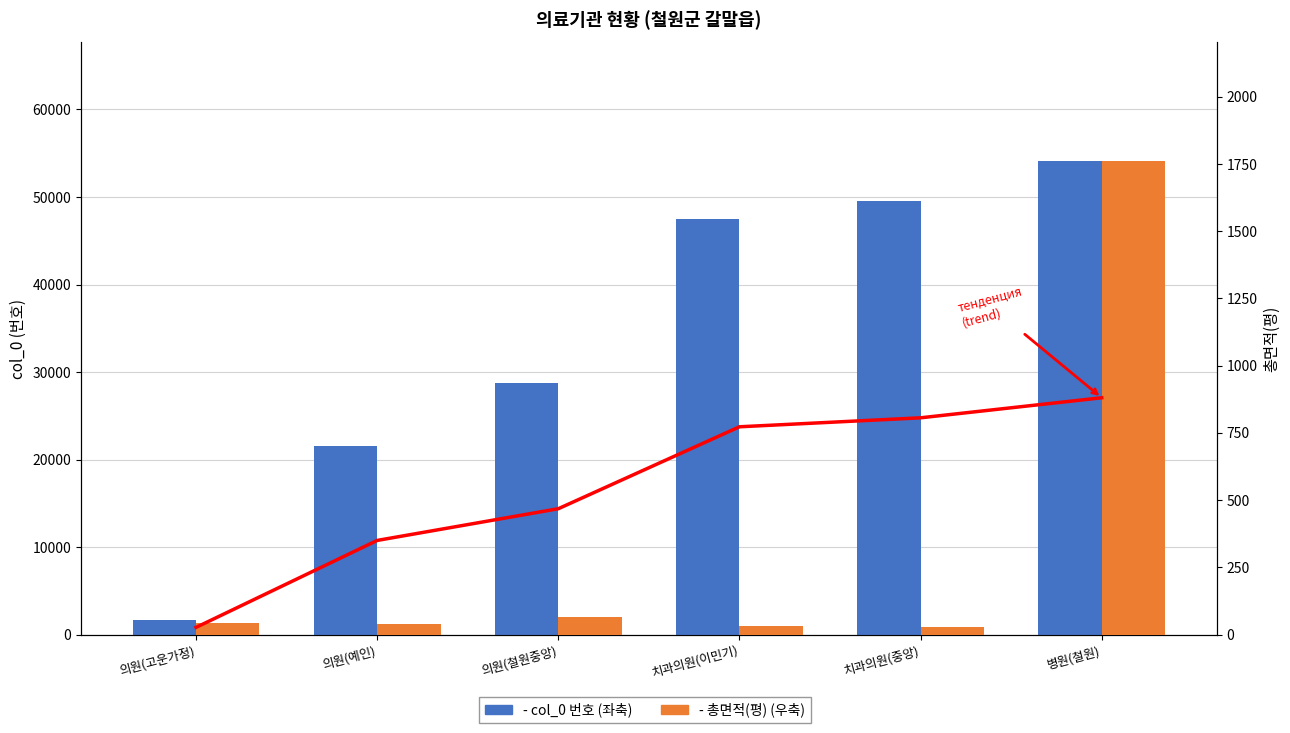

Rank the series by their maximum value, from lowest to highest.

- 총면적(평) (우축), - col_0 번호 (좌축)